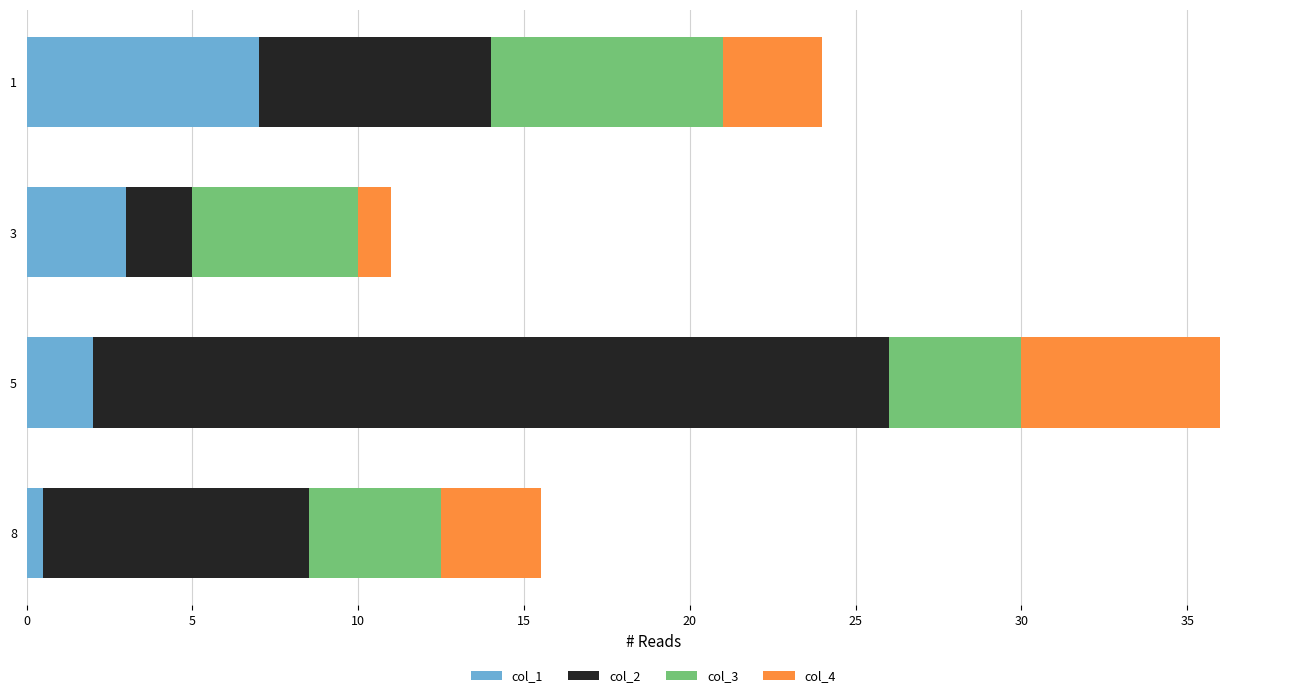

The value of col_2 at 3 is 3.0. True or false?

False